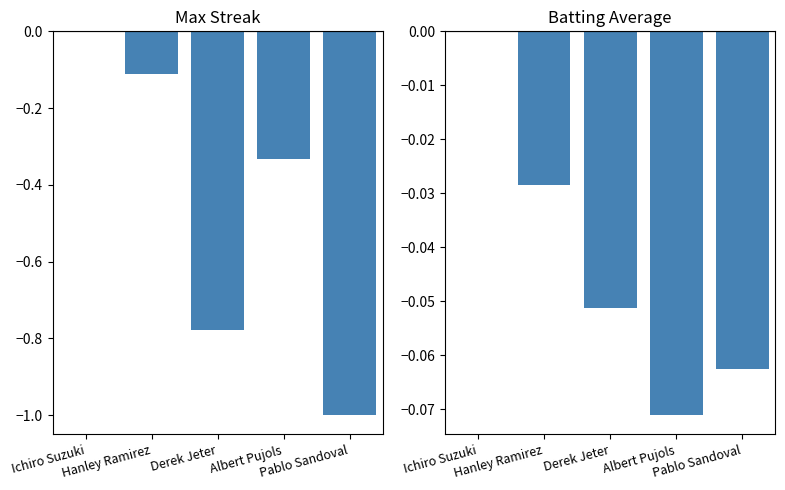

What is the total value across all series at Derek Jeter?

-0.8